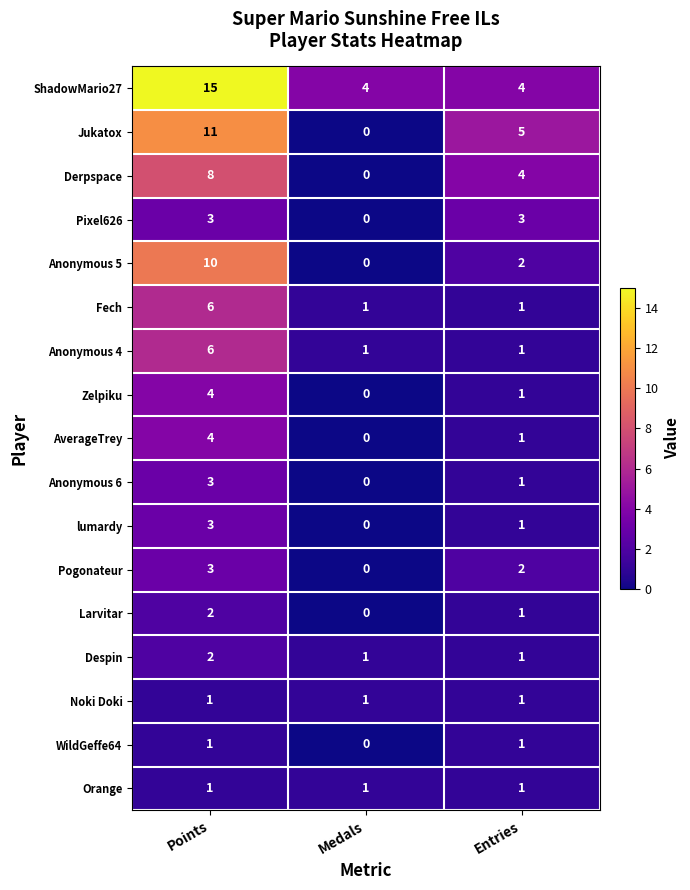

How many Fech values are between 1 and 6?

3